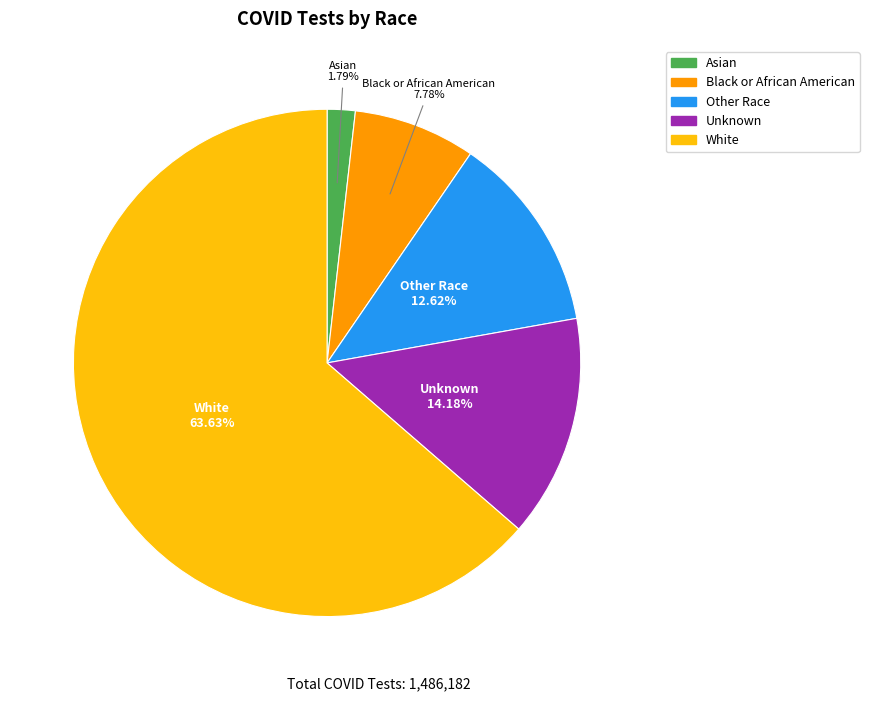

What is the largest slice in the pie chart?

White